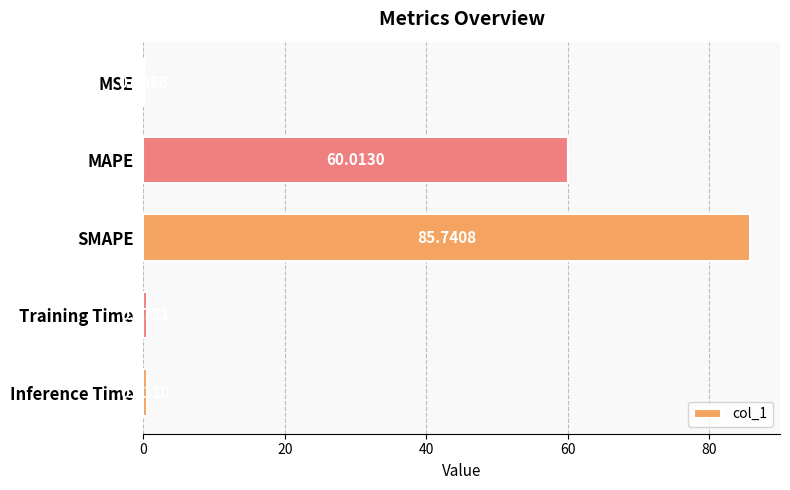

Between MSE and Inference Time, which is larger?

Inference Time